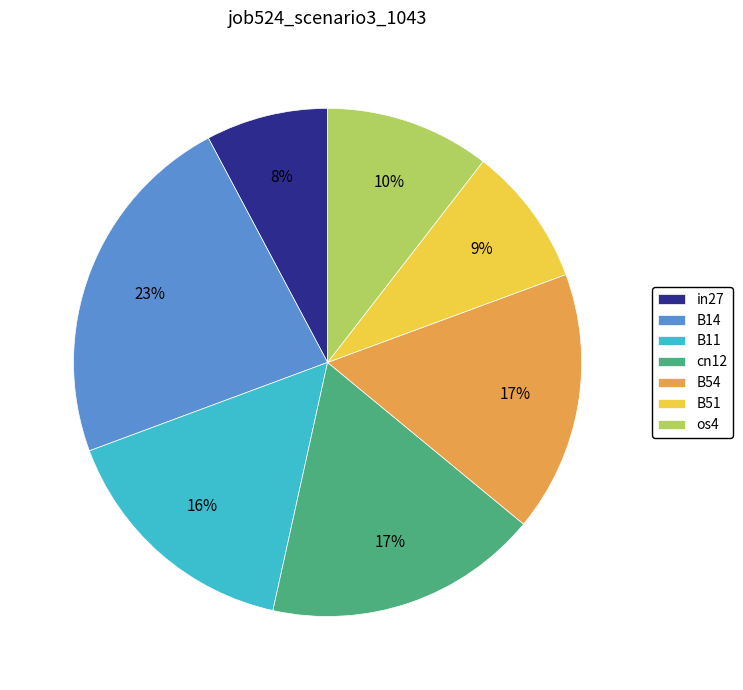

How many segments does this pie chart have?

7